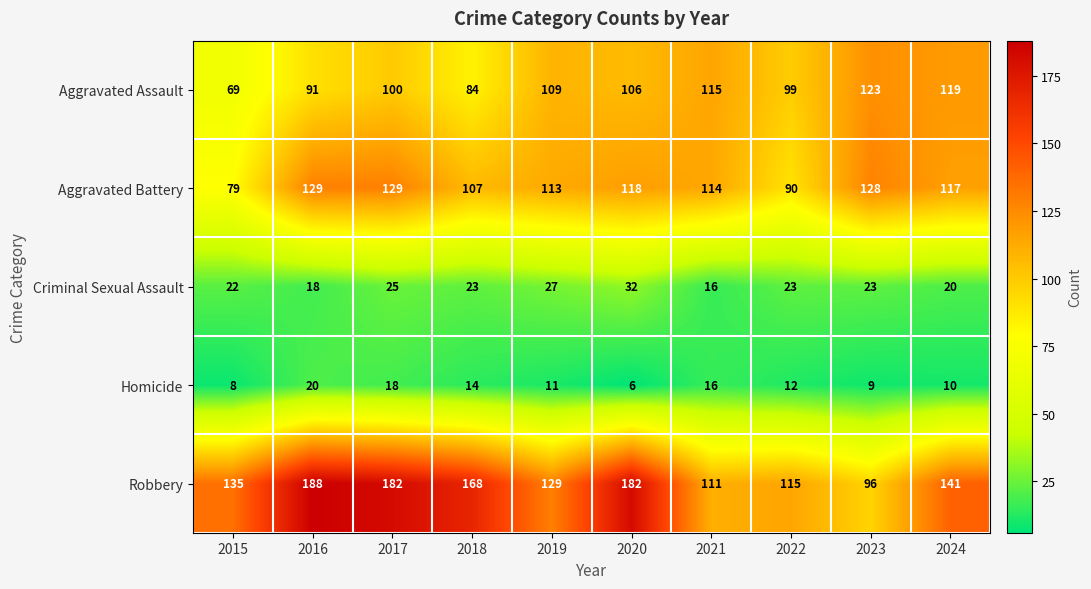

At which label is Robbery closest to 142?

2024